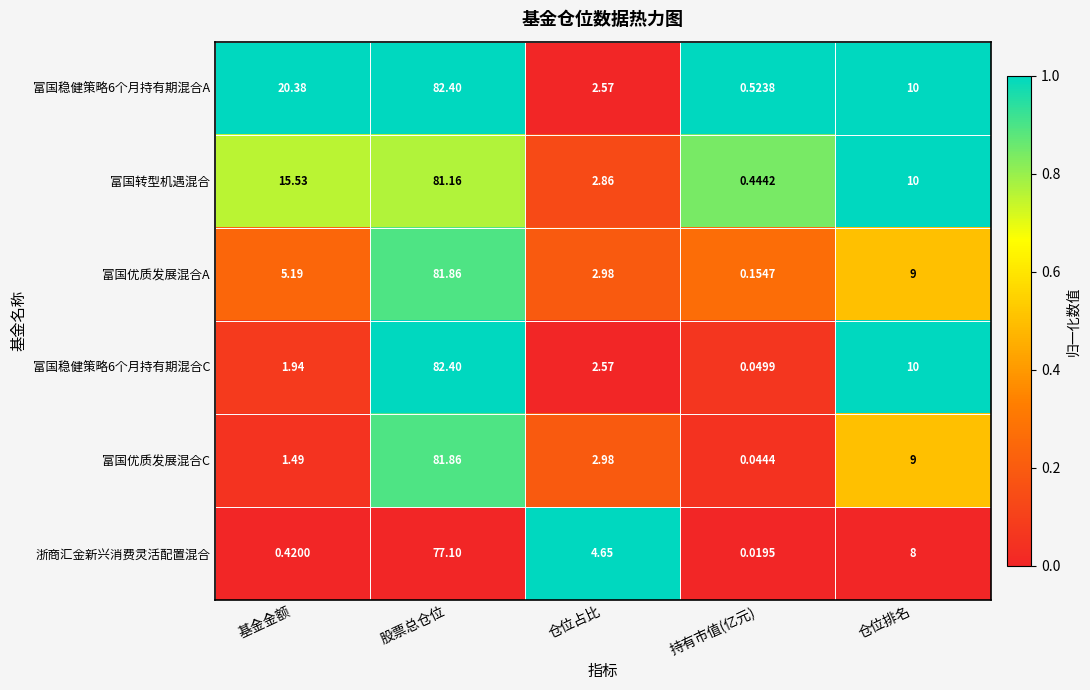

At which label is 富国优质发展混合A closest to 41?

仓位排名